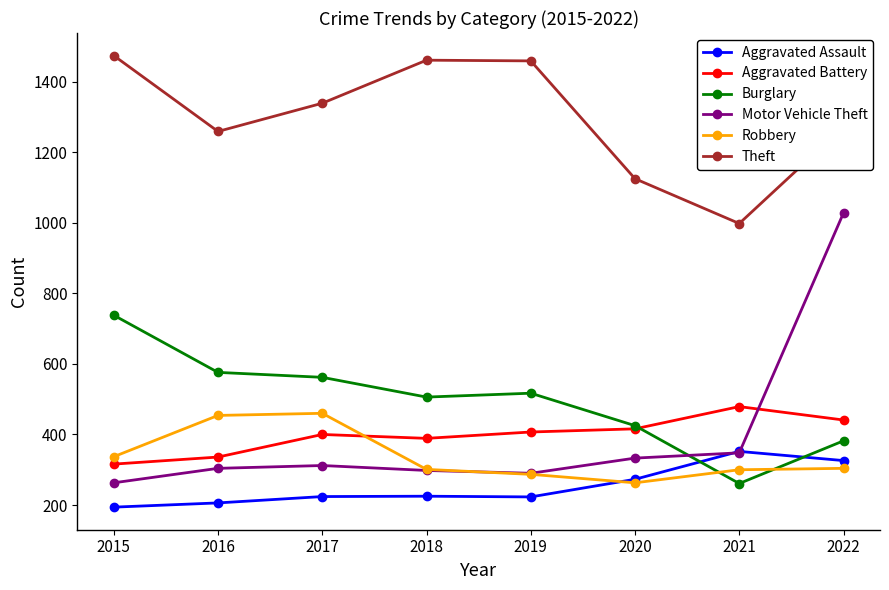

Is it true that Burglary equals 517 at 2019?

True